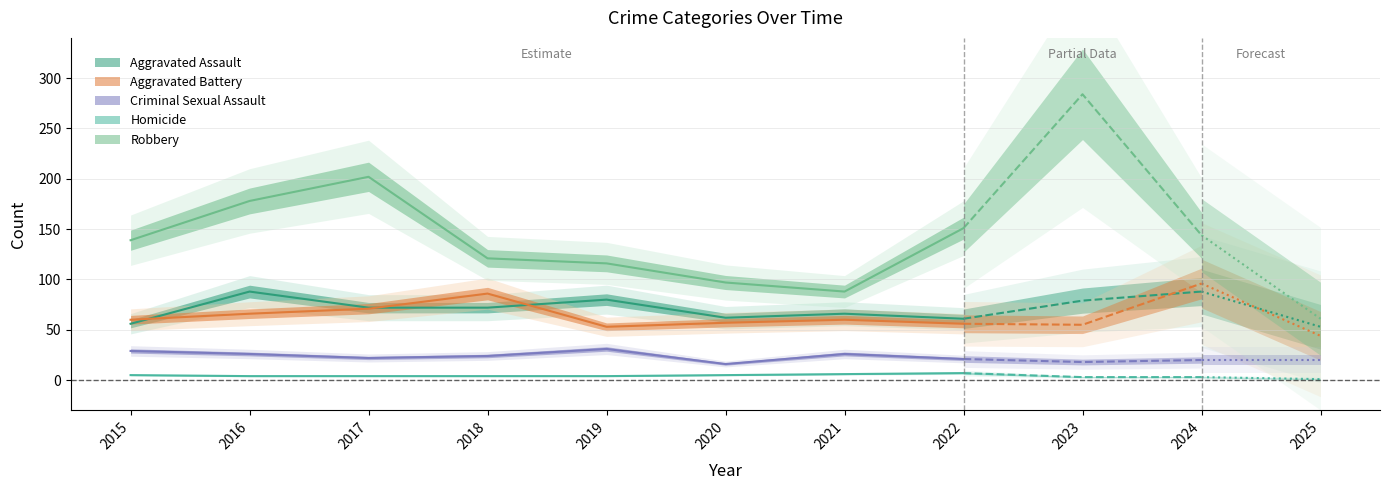

Which has a higher value, 2019 or 2025?

2019